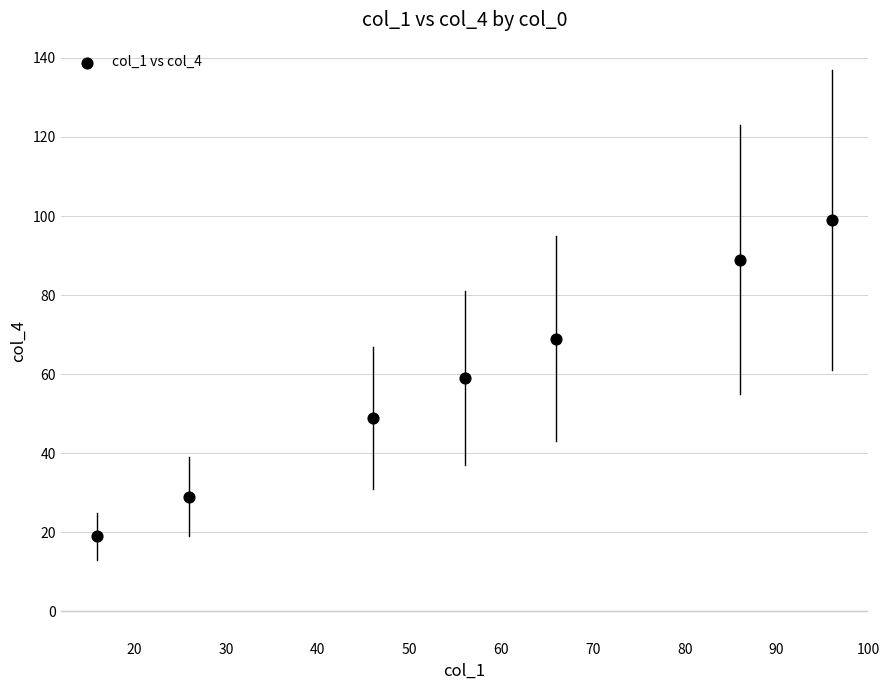

What is the average Y value?

59